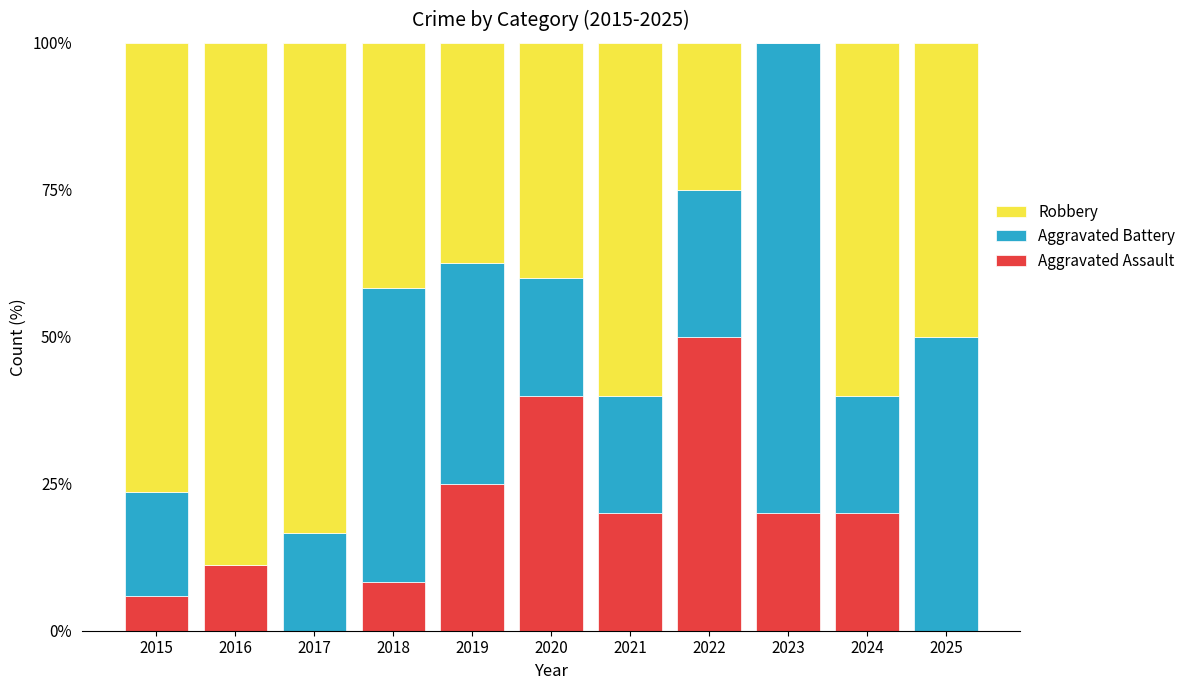

What is the total value across all series at 2024?

100.0